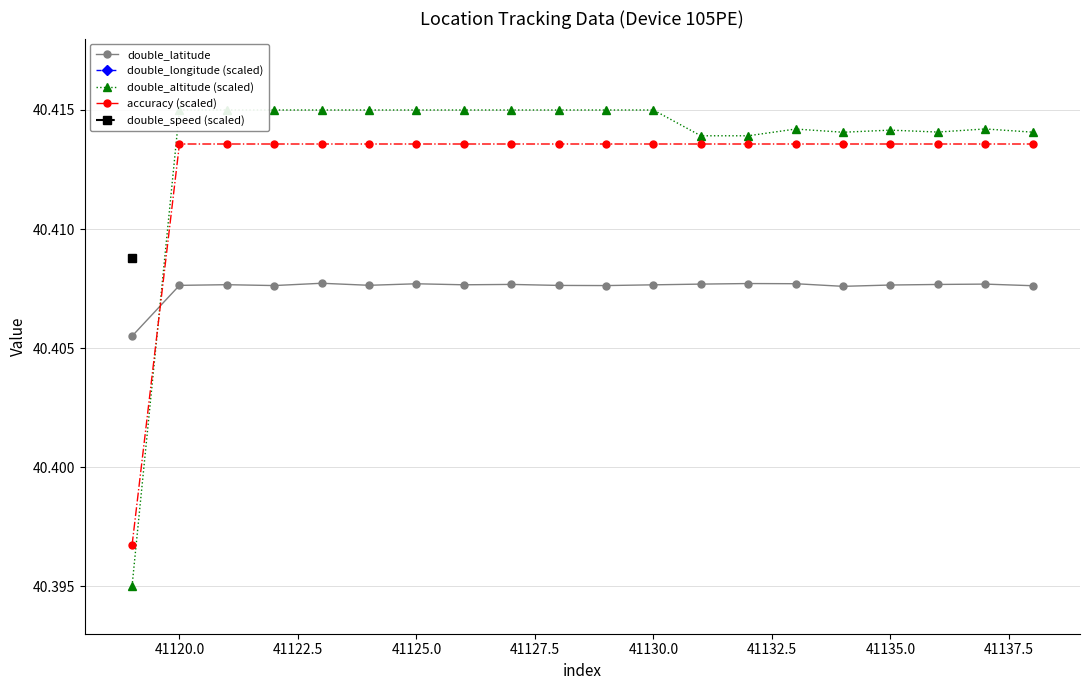

Which series has the largest total across all categories?

double_altitude (scaled)